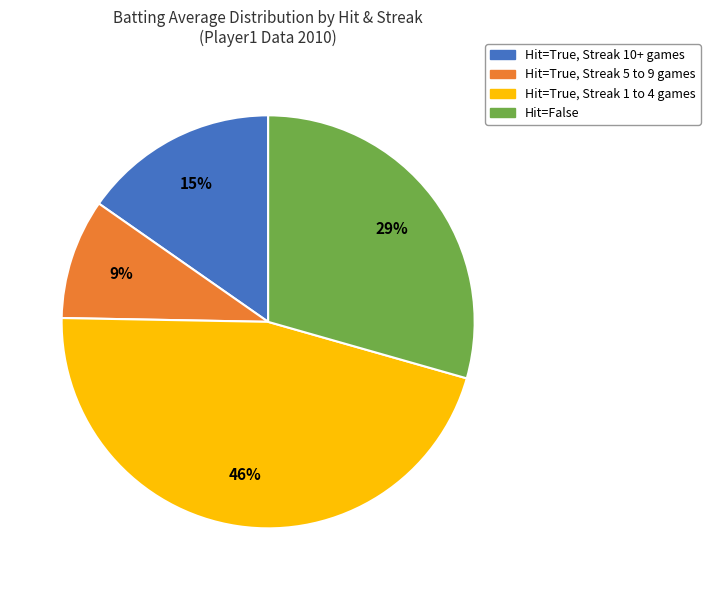

To the nearest percent, what is the average slice percentage?

25%